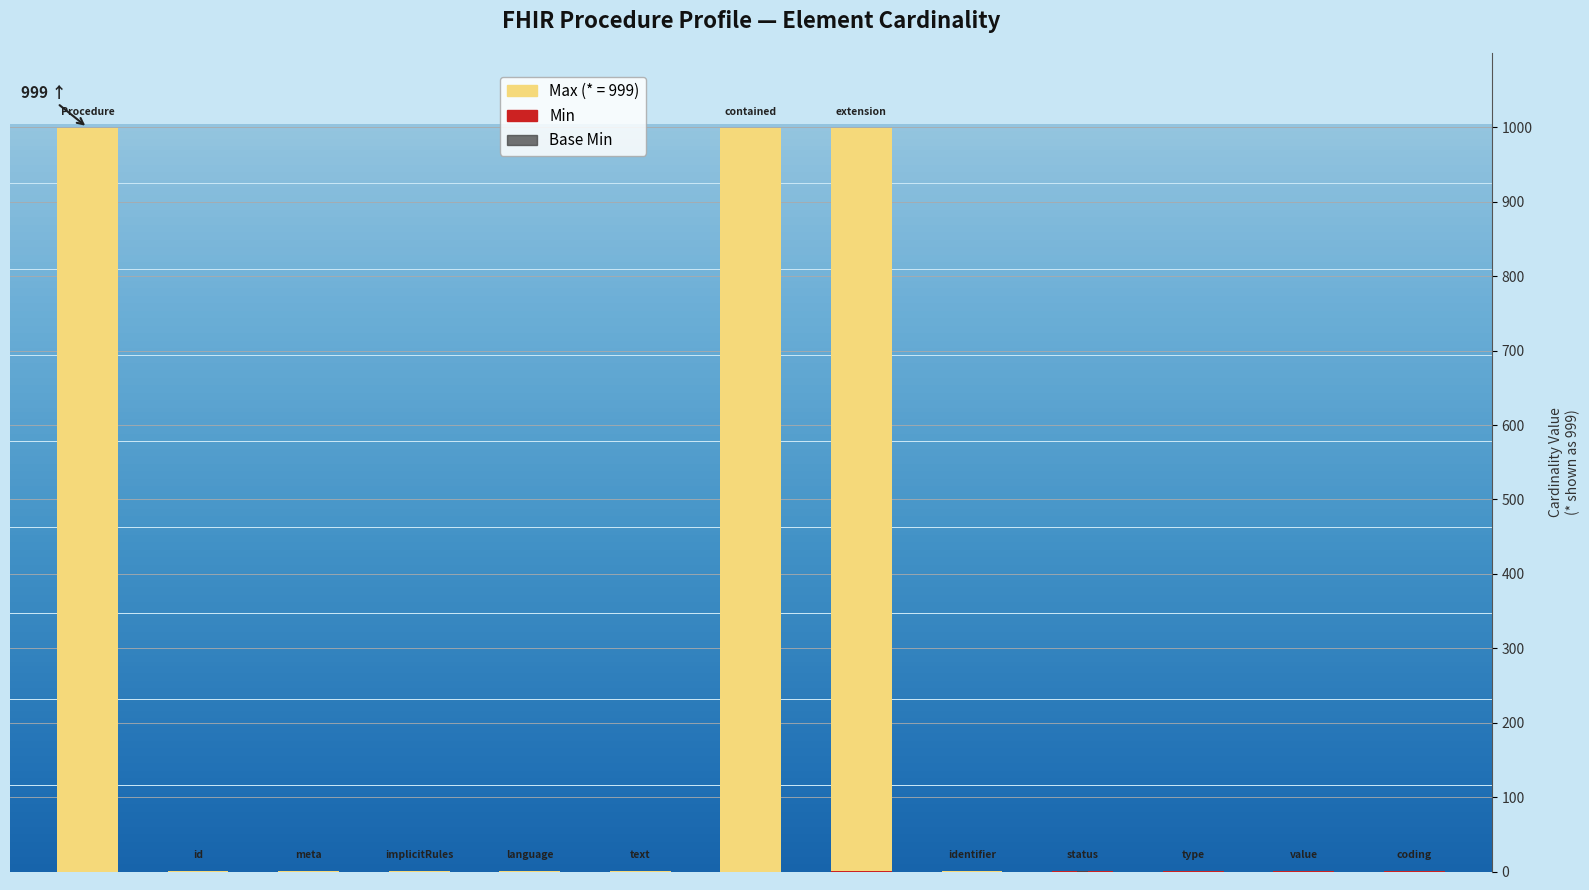

Reading left to right, list all the values displayed in this chart.

Min: 0	0	0	0	0	0	0	1	0	1	1	1	1
Max: 999	1	1	1	1	1	999	998	1	0	0	0	0
Base Min: 0	0	0	0	0	0	0	0	0	1	0	0	0